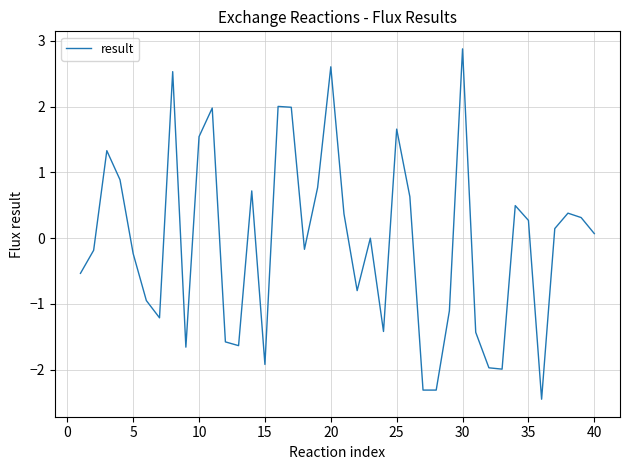

How many lines are shown in the chart?

1